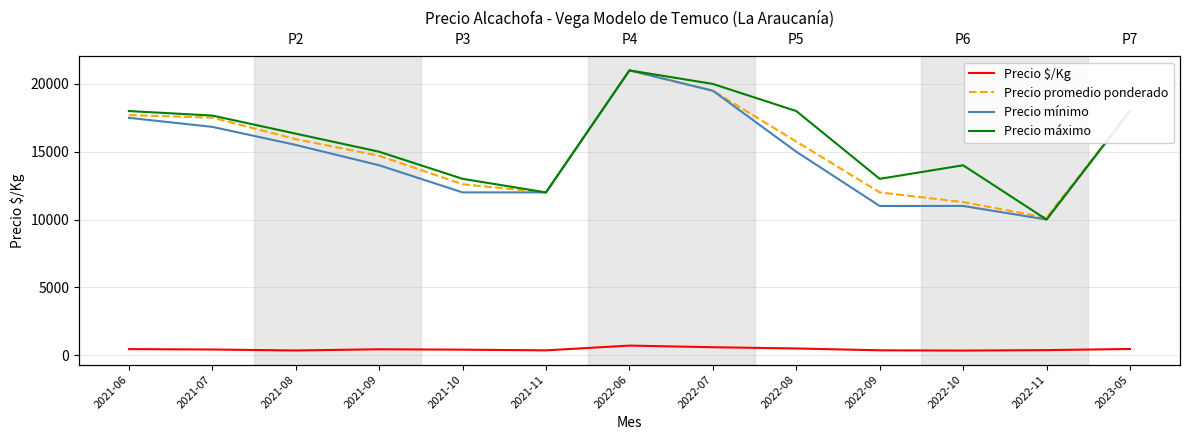

Reading left to right, what are all the values shown in this chart?

Precio $/Kg: 2021-06=443	2021-07=411	2021-08=341	2021-09=428	2021-10=400	2021-11=350	2022-06=700	2022-07=580	2022-08=488	2022-09=354	2022-10=334	2022-11=367	2023-05=450
Precio promedio ponderado: 2021-06=17700	2021-07=17514	2021-08=15926	2021-09=14700	2021-10=12600	2021-11=12000	2022-06=21000	2022-07=19500	2022-08=15750	2022-09=12000	2022-10=11286	2022-11=10133	2023-05=18000
Precio mínimo: 2021-06=17500	2021-07=16833	2021-08=15500	2021-09=14000	2021-10=12000	2021-11=12000	2022-06=21000	2022-07=19500	2022-08=15000	2022-09=11000	2022-10=11000	2022-11=10000	2023-05=18000
Precio máximo: 2021-06=18000	2021-07=17667	2021-08=16333	2021-09=15000	2021-10=13000	2021-11=12000	2022-06=21000	2022-07=20000	2022-08=18000	2022-09=13000	2022-10=14000	2022-11=10000	2023-05=18000